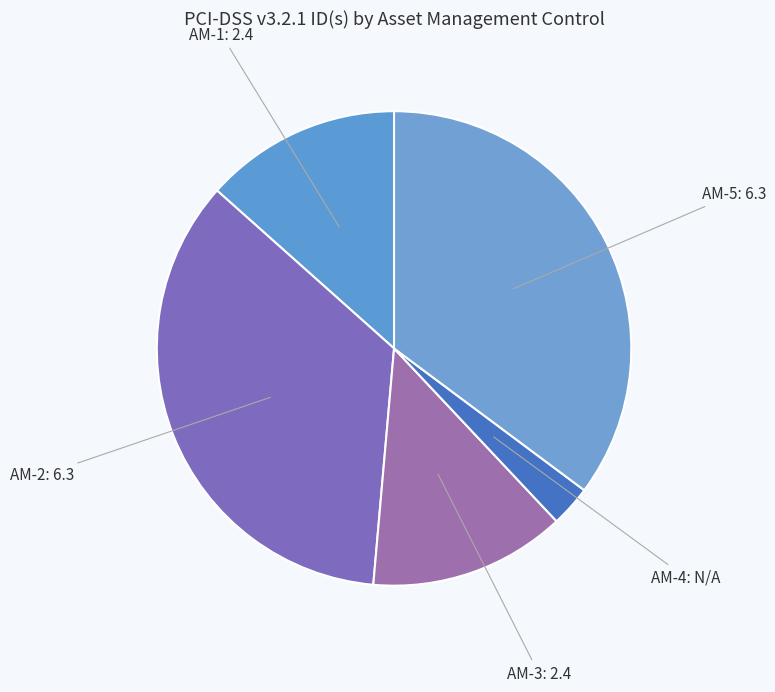

Is it true that AM-5 is 43% of the pie?

False